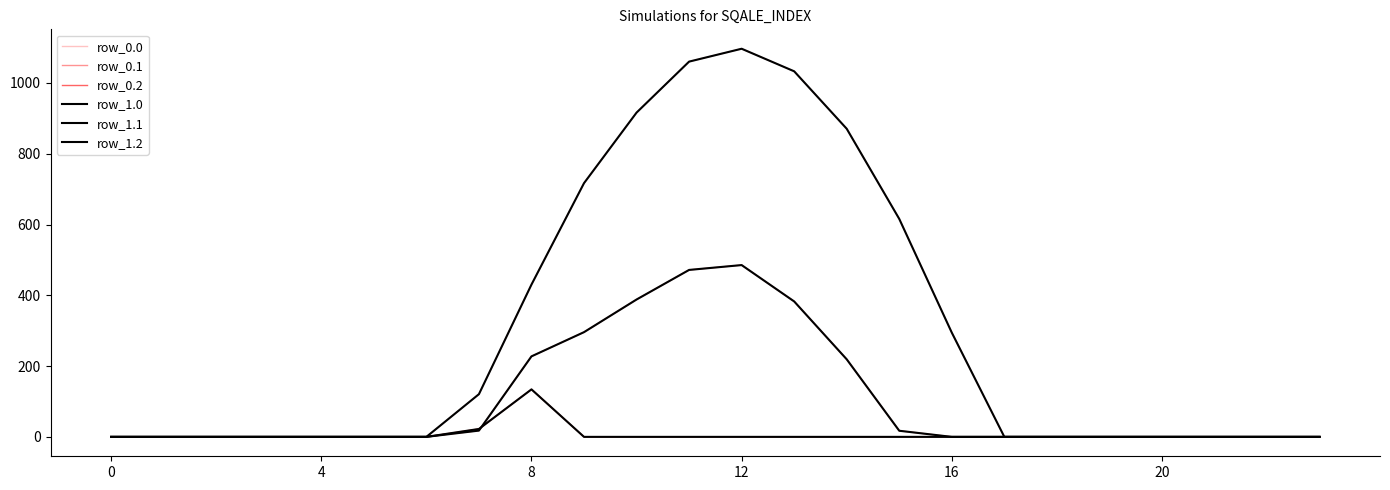

Does the chart display data point markers on the line(s)?

No